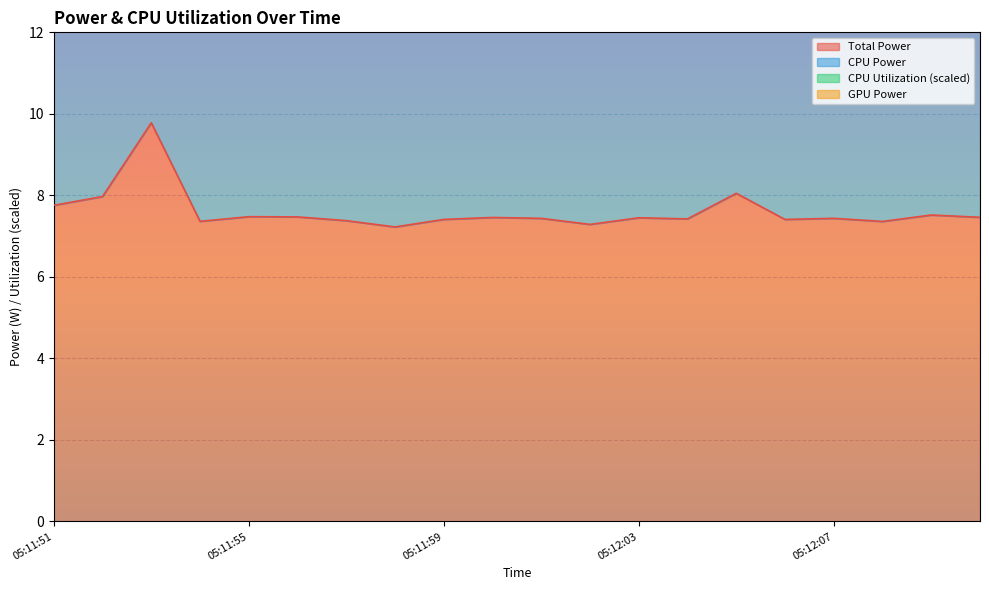

How many interior local valleys does the Total Power series have?

6